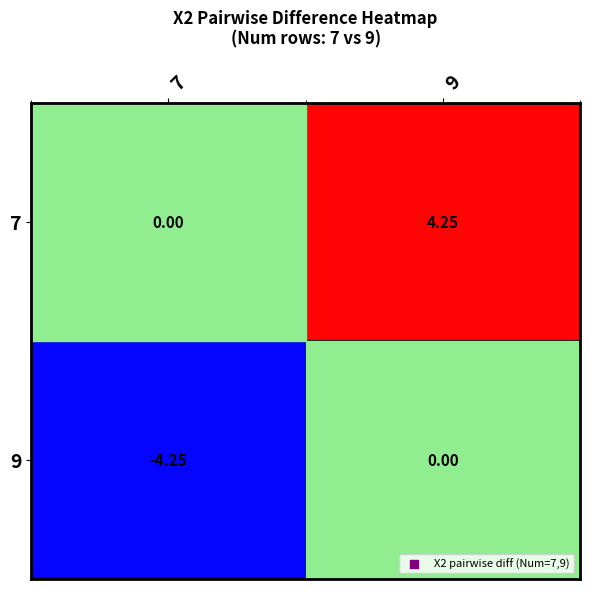

Is the value of 9 at 7 greater than the value of 7 at 9?

No